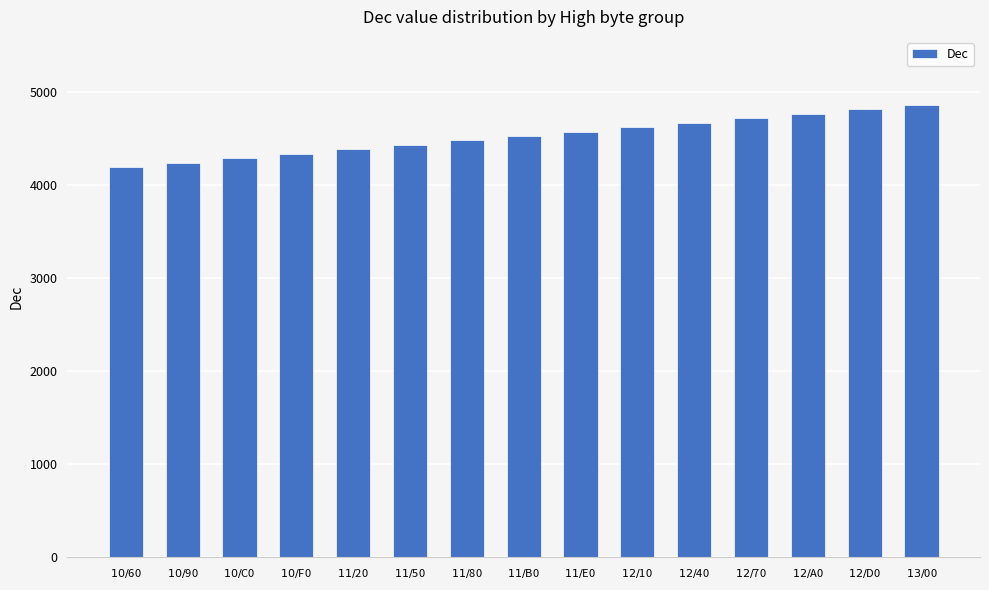

Reading right to left, list all the values displayed in this chart.

$13/$00=4864	$12/$D0=4816	$12/$A0=4768	$12/$70=4720	$12/$40=4672	$12/$10=4624	$11/$E0=4576	$11/$B0=4528	$11/$80=4480	$11/$50=4432	$11/$20=4384	$10/$F0=4336	$10/$C0=4288	$10/$90=4240	$10/$60=4192